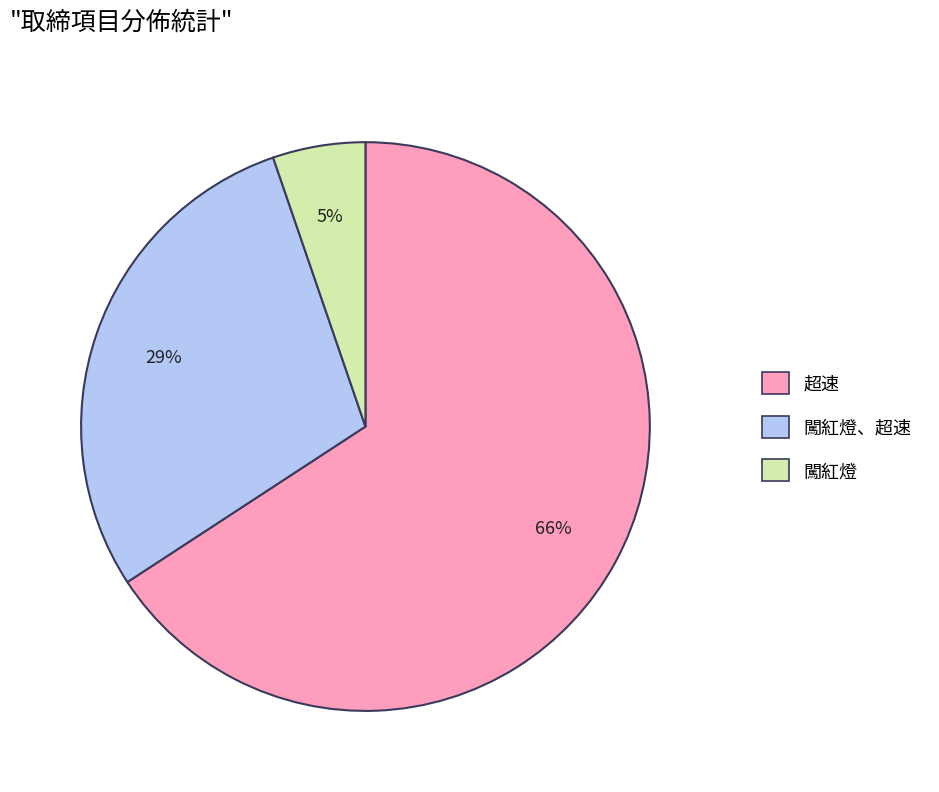

Does any single category account for the majority?

Yes